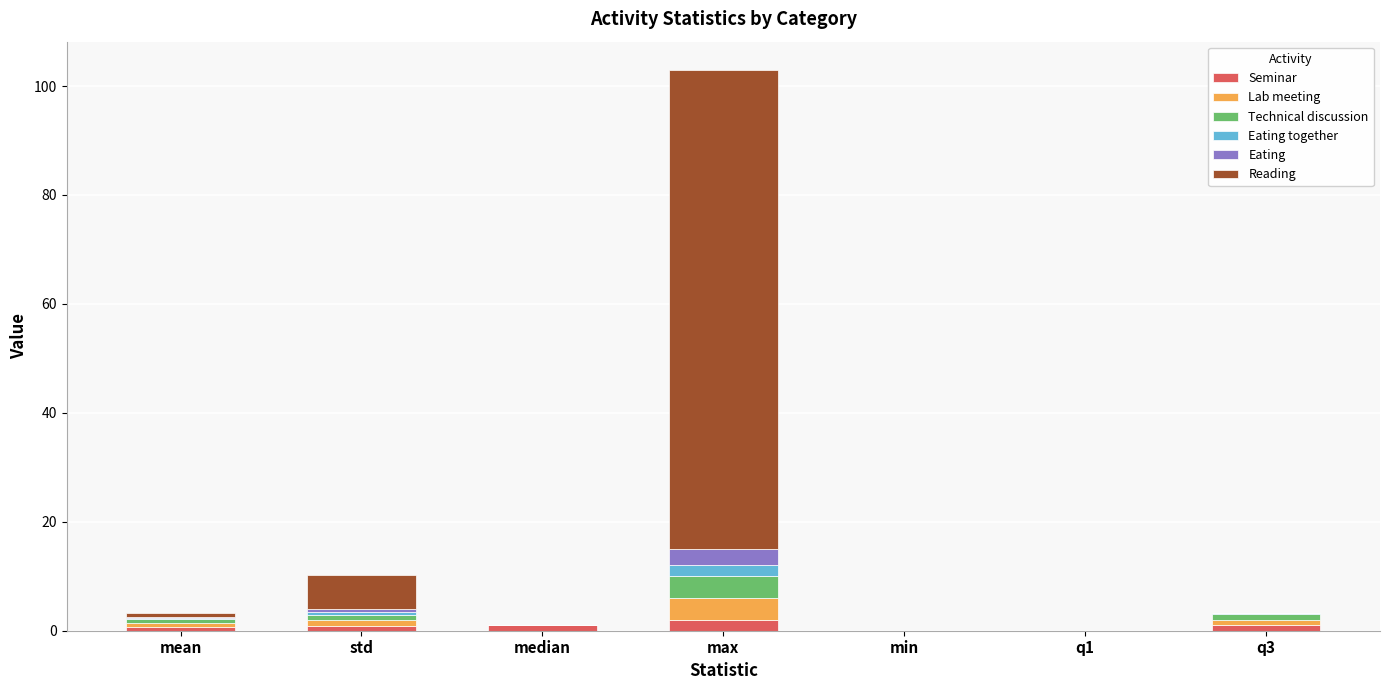

What is the sum of all Seminar values?

5.5